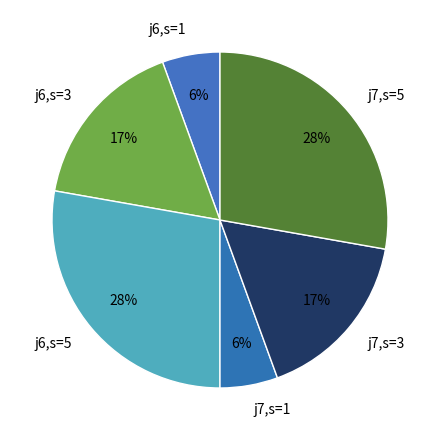

Count the number of slices in the pie.

6